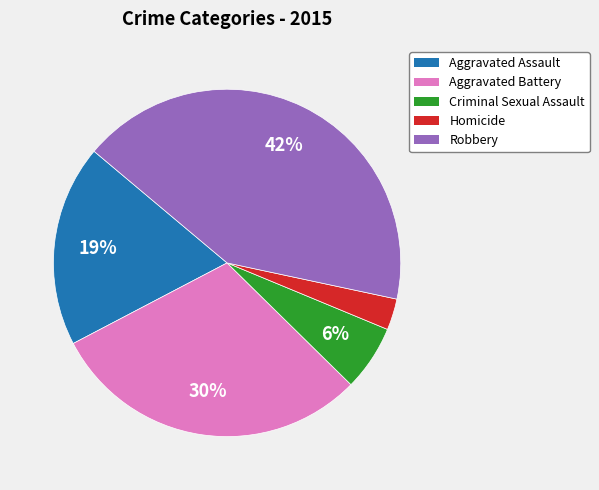

Rank the categories by value from lowest to highest.

Homicide, Criminal Sexual Assault, Aggravated Assault, Aggravated Battery, Robbery